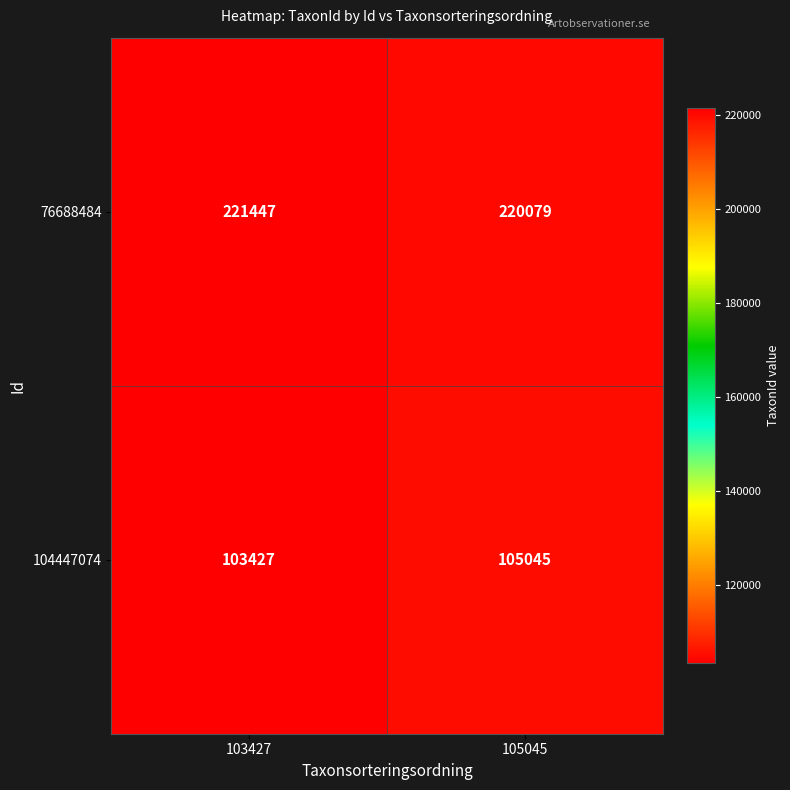

What is the difference between the maximum and minimum values in the 76688484 series?

1368